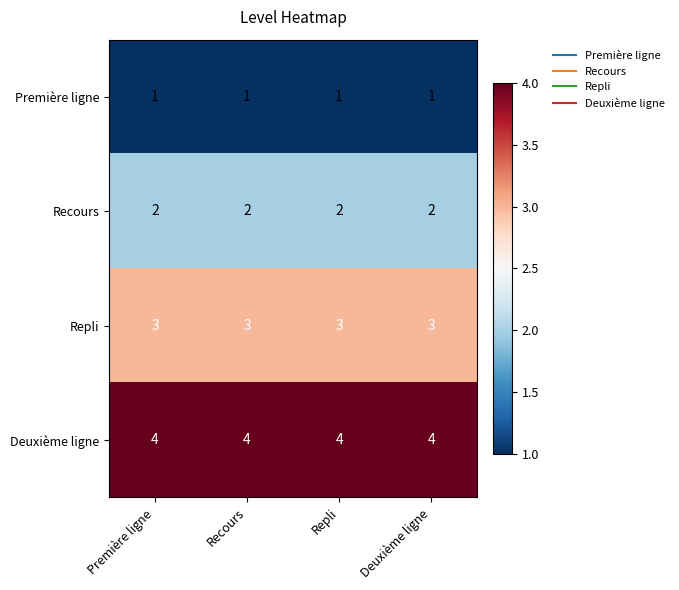

True or false: Recours has a value of 1 at Recours.

False